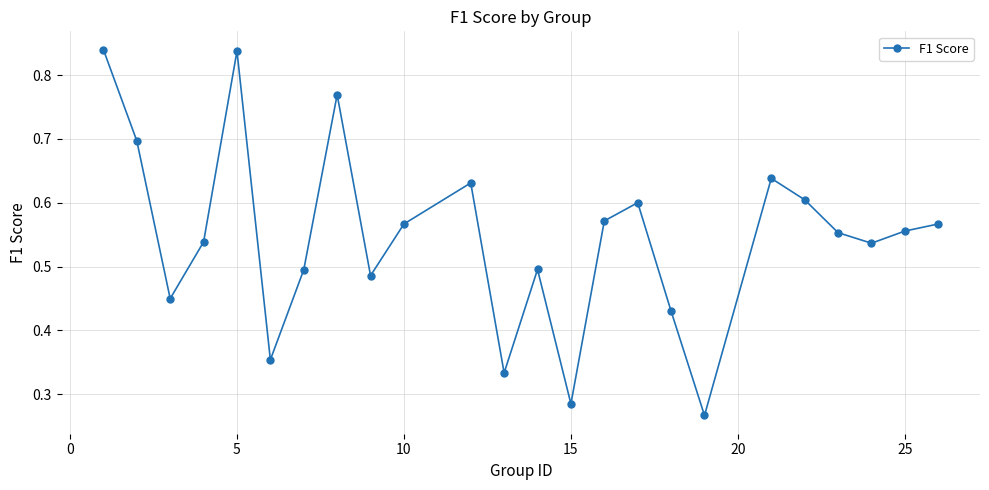

True or false: the data has more than 2 interior local peaks.

True